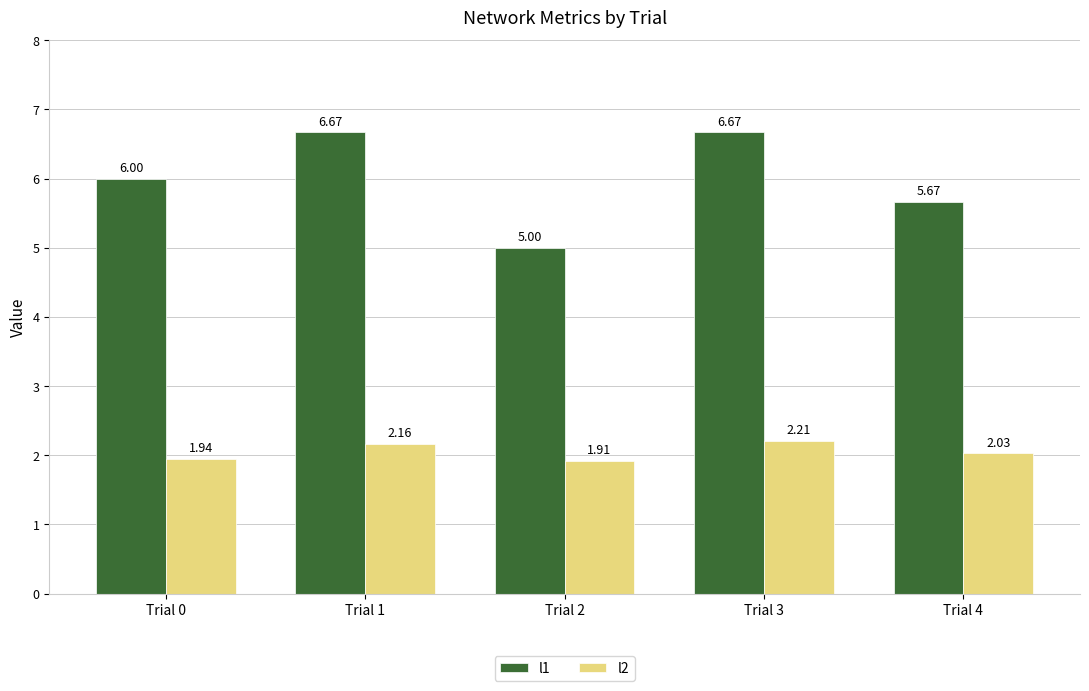

Rank the series by their average value, from lowest to highest.

l2, l1